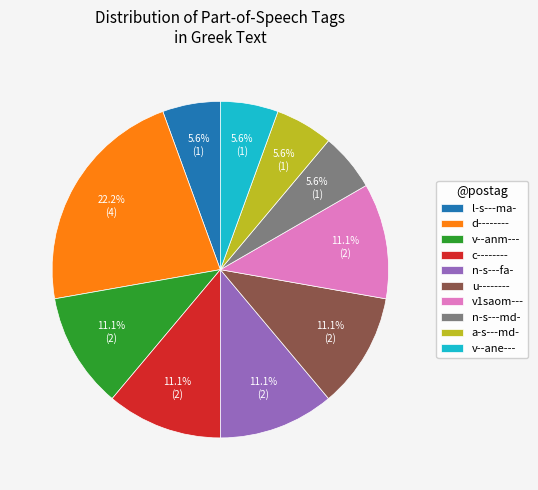

To the nearest percent, what percentage of the pie is n-s---fa-?

11%